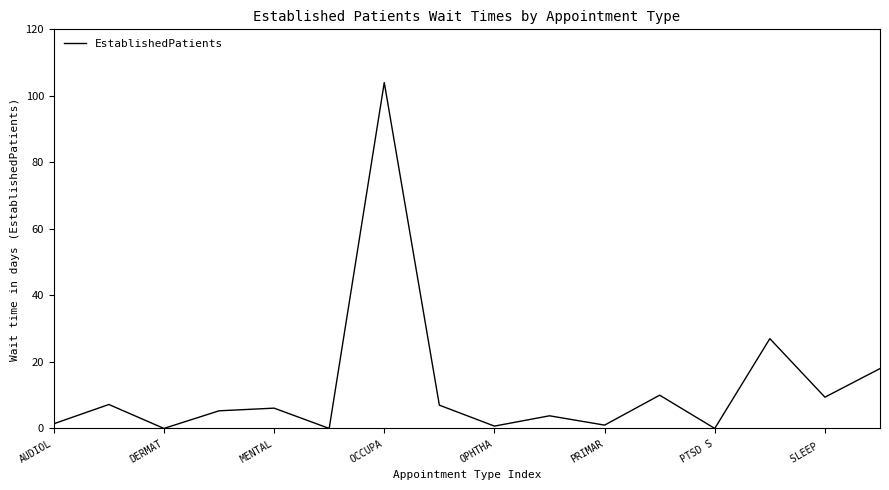

What is the difference between the maximum and minimum values?

104.0